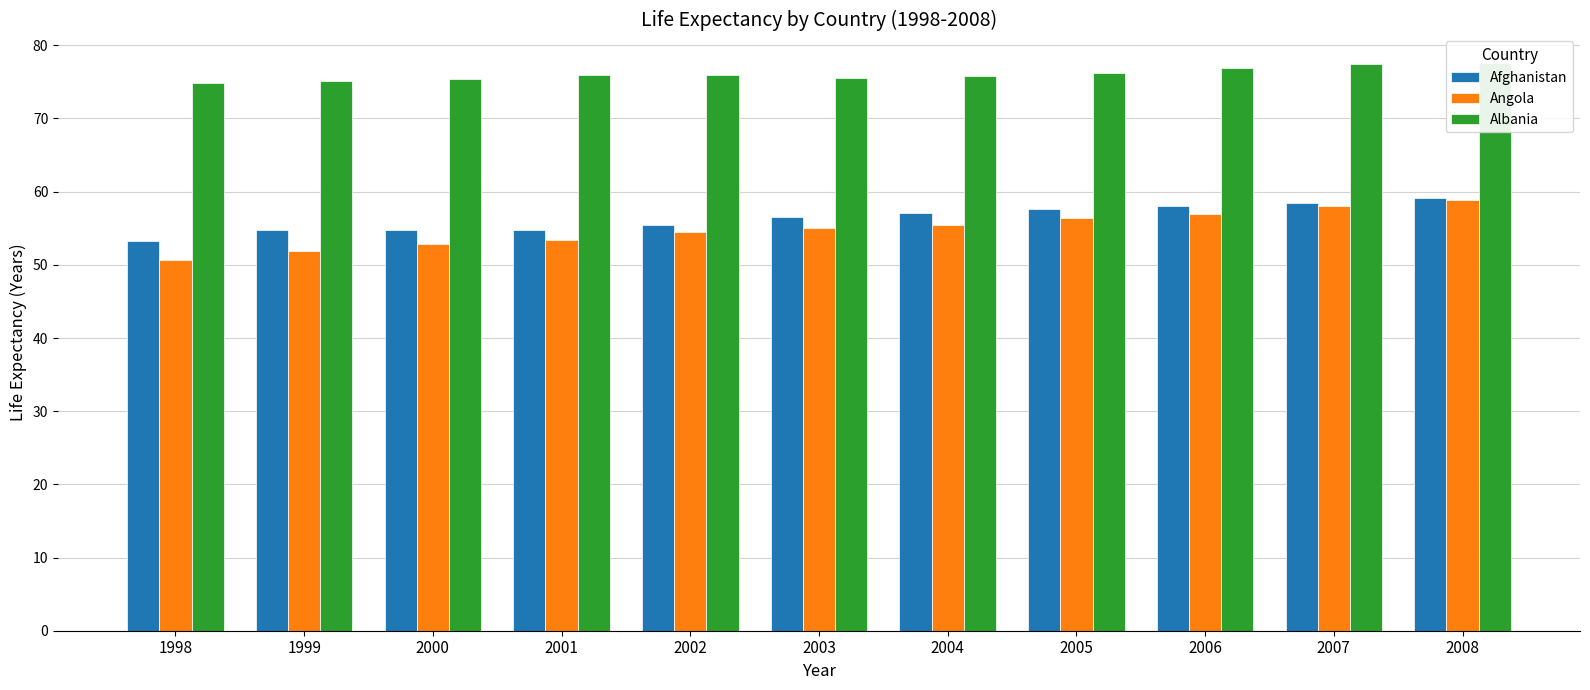

What is the approximate value of Afghanistan at 2001?

54.8